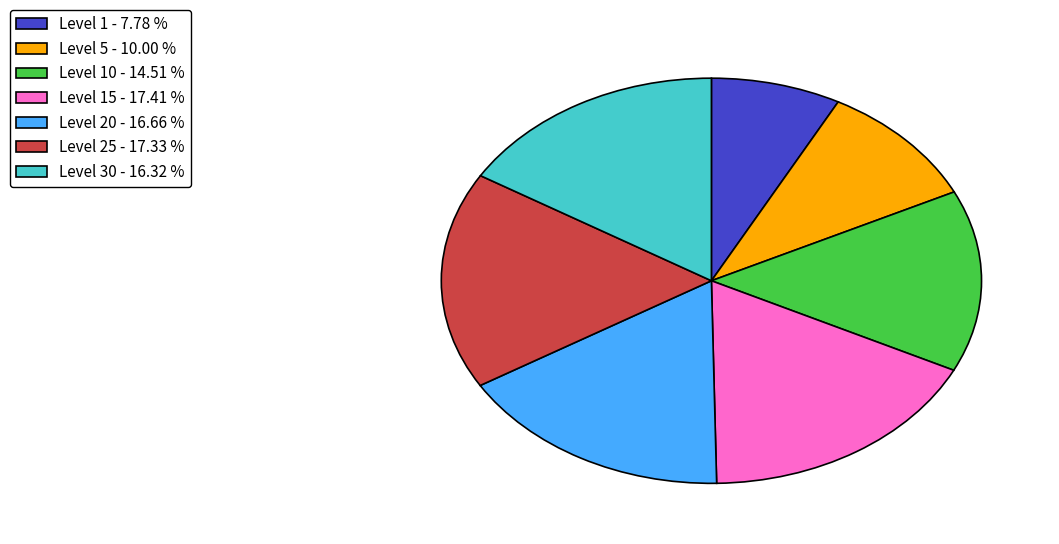

Which slice is the smallest?

Level 1 - 7.78 %